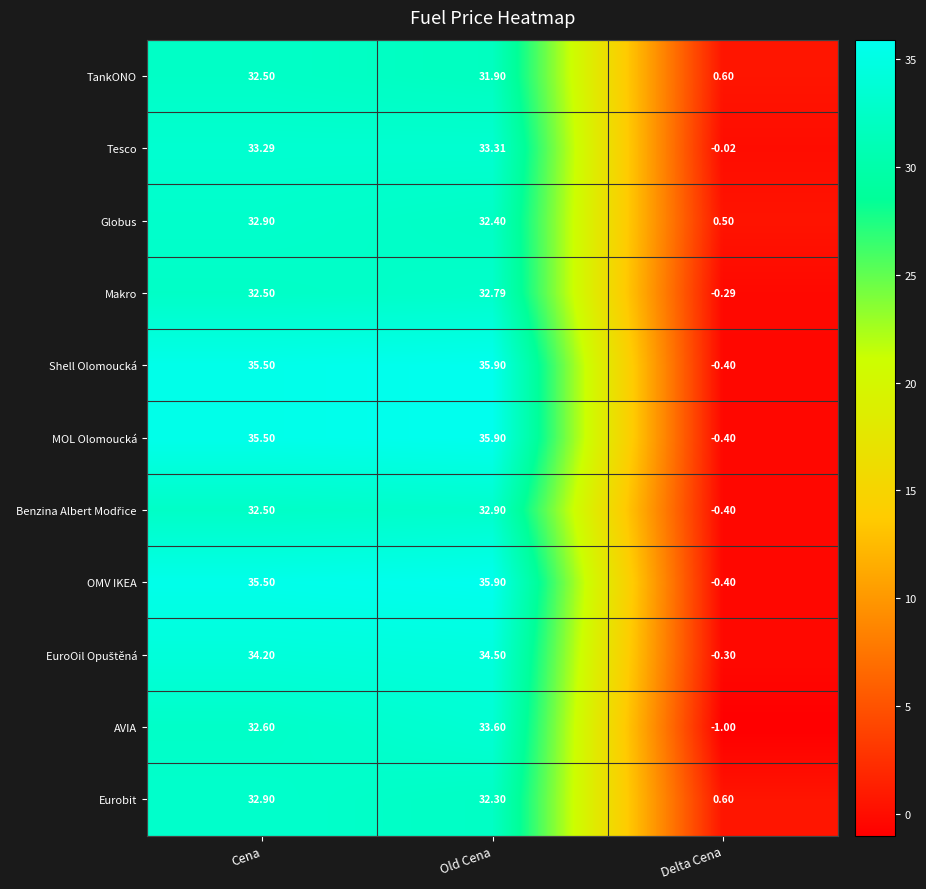

List the labels in order of MOL Olomoucká value, largest first.

Old Cena, Cena, Delta Cena